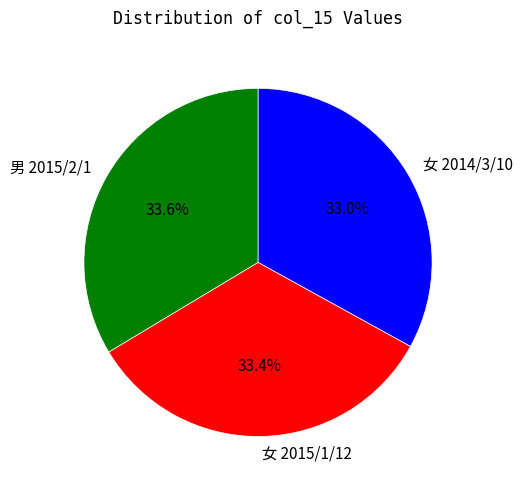

Does 男 2015/2/1 account for over 50% of the chart?

No